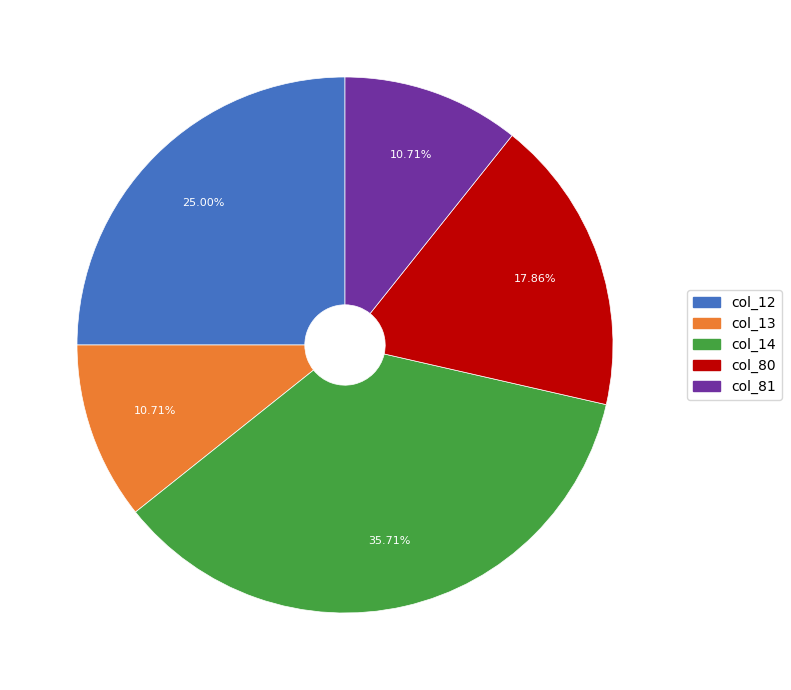

Is there any slice that represents more than half of the pie?

No